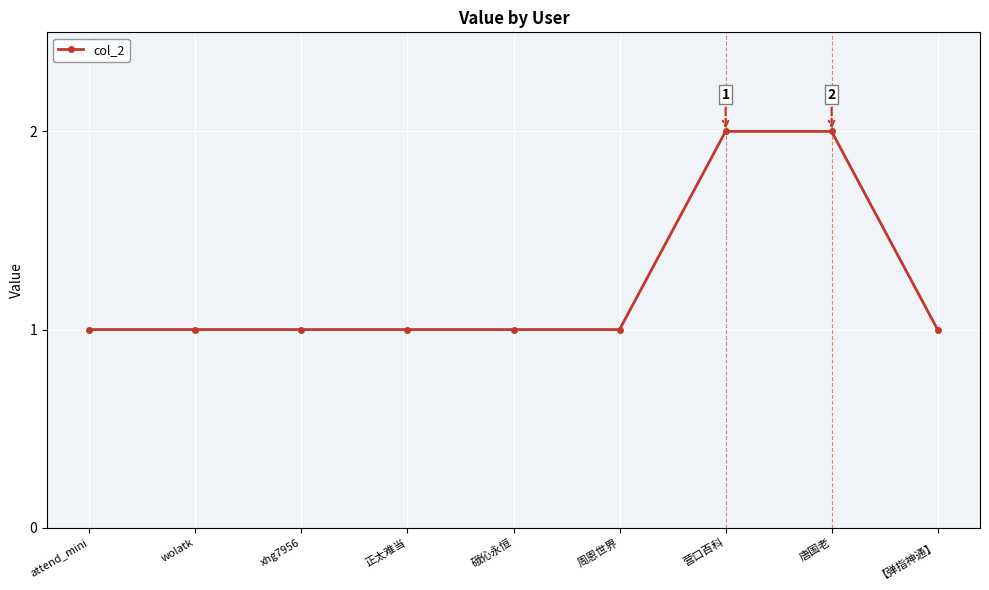

What is the value of the 6th point from the left?

1